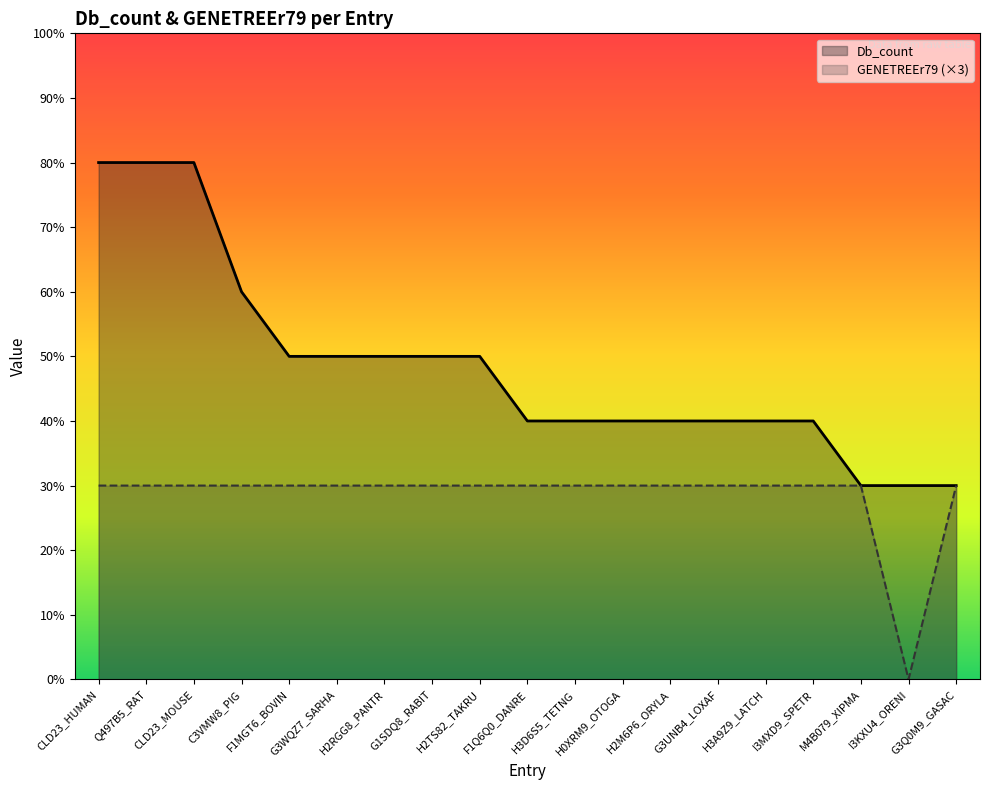

Between G3UNB4_LOXAF and G3Q0M9_GASAC, which is larger?

G3UNB4_LOXAF